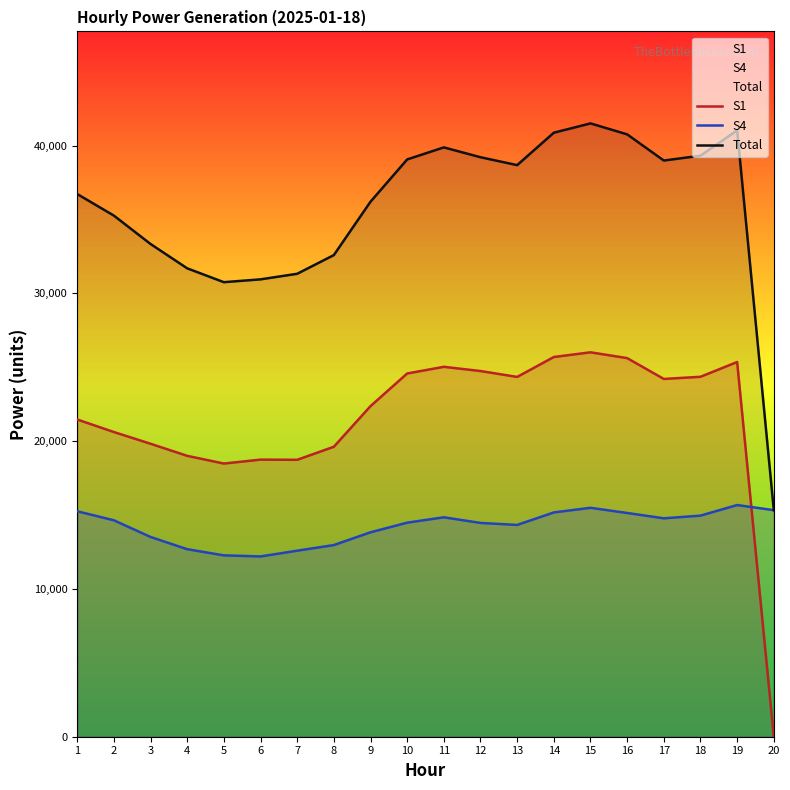

Rank the series by their maximum value, from highest to lowest.

Total, S1, S4